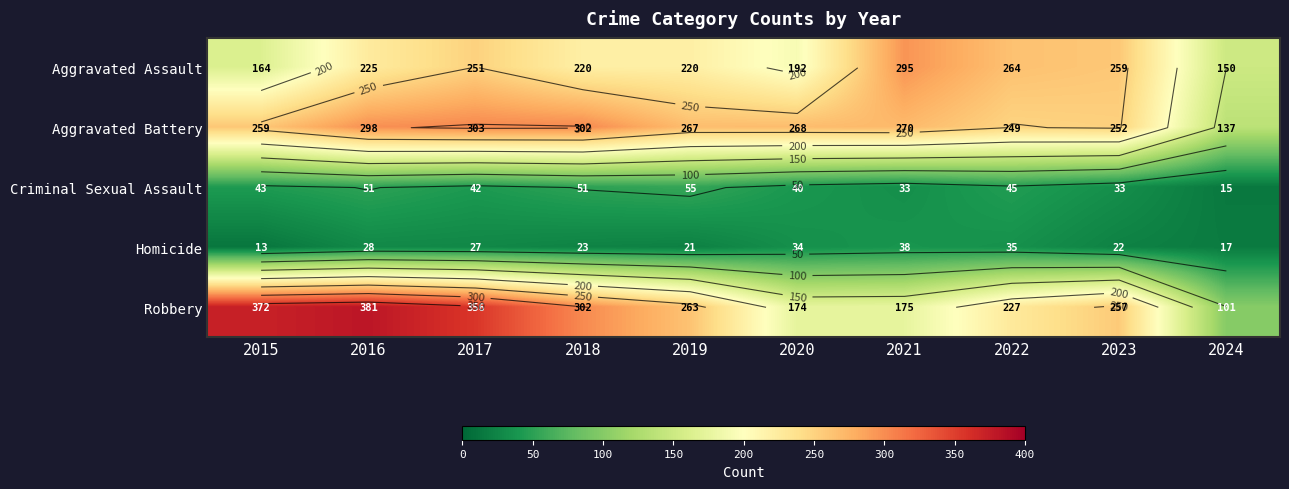

At which label does Criminal Sexual Assault reach its minimum?

2024